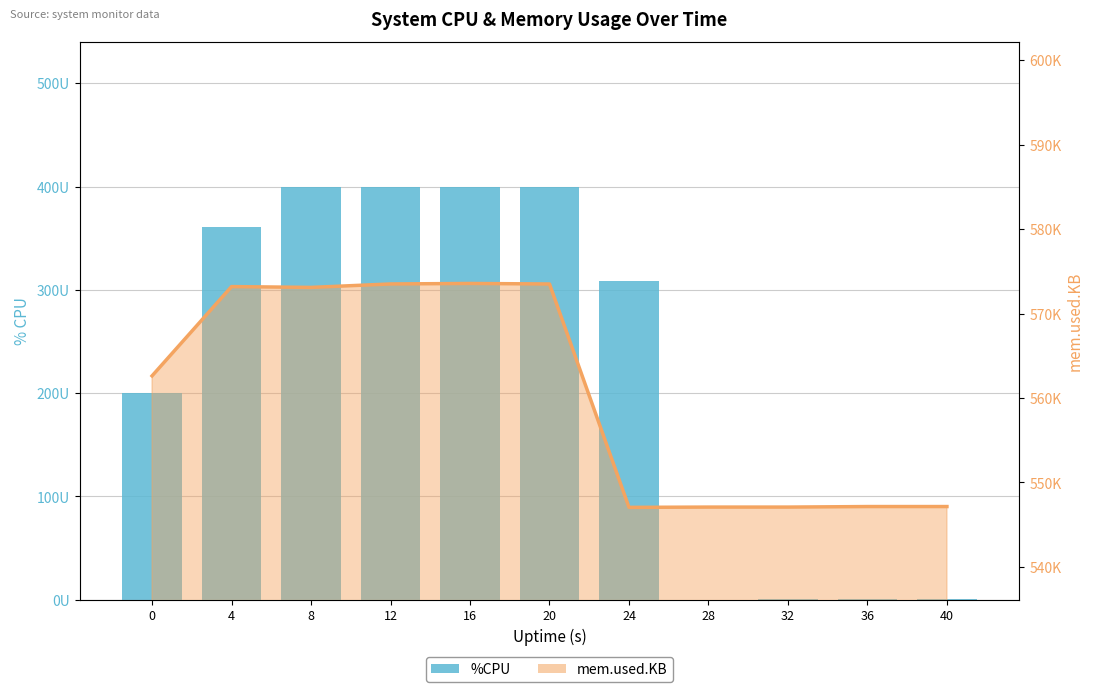

Rank the series by their average value, from lowest to highest.

%CPU, mem.used.KB line